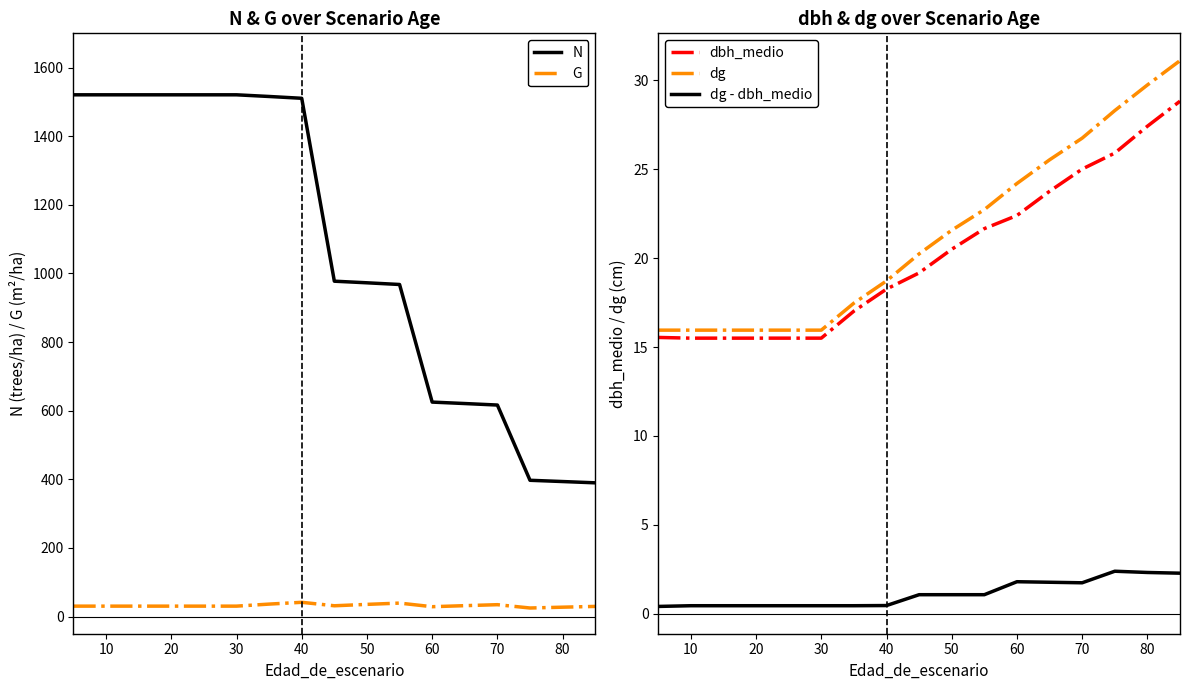

Is it true that dbh_medio equals 15.5 at 10?

True